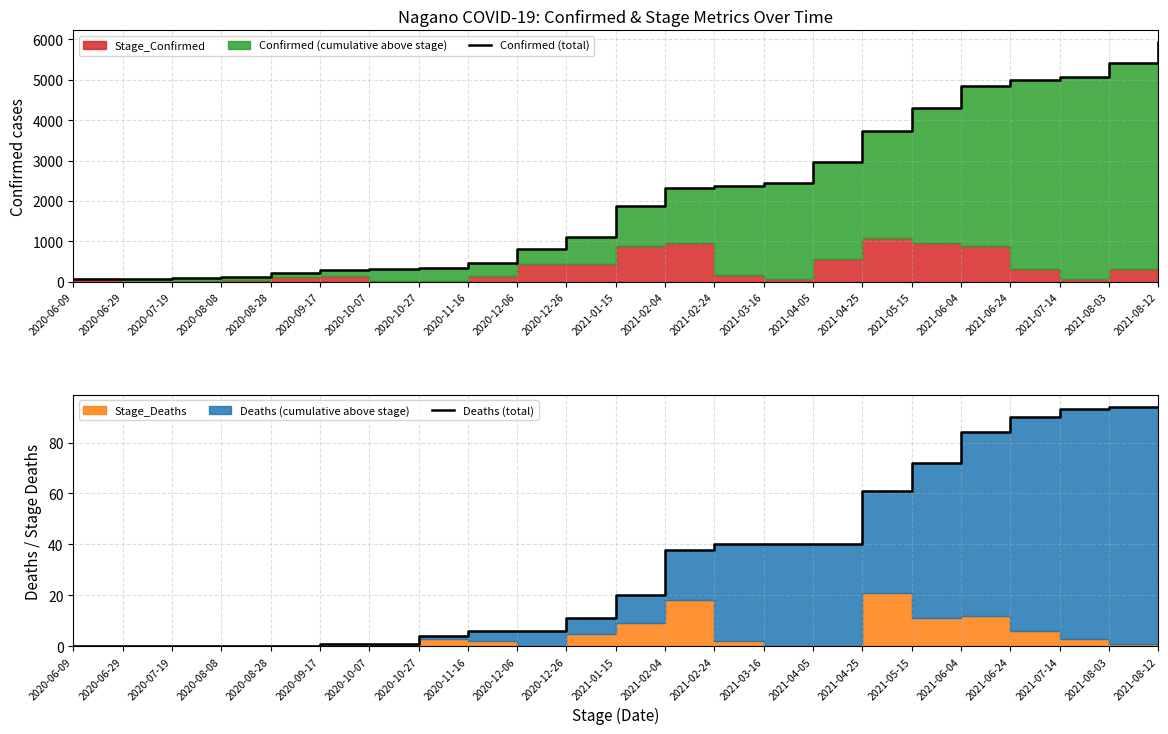

How many lines are shown in the chart?

2